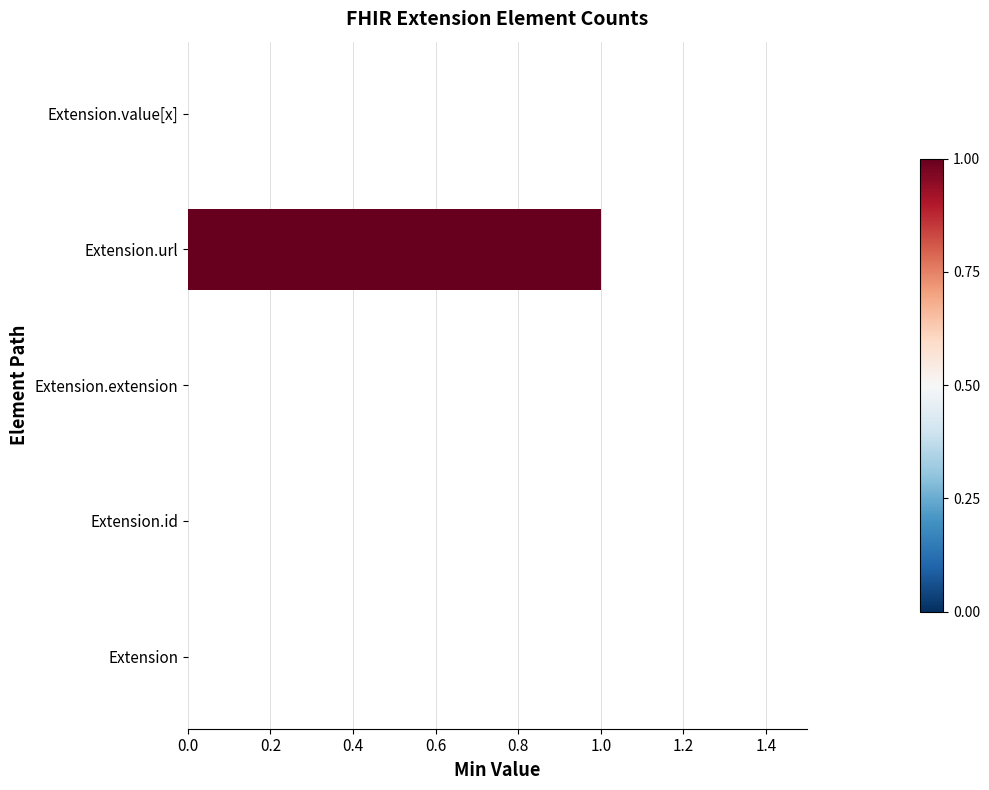

Reading bottom to top, list all the values displayed in this chart.

Extension=0	Extension.id=0	Extension.extension=0	Extension.url=1	Extension.value[x]=0